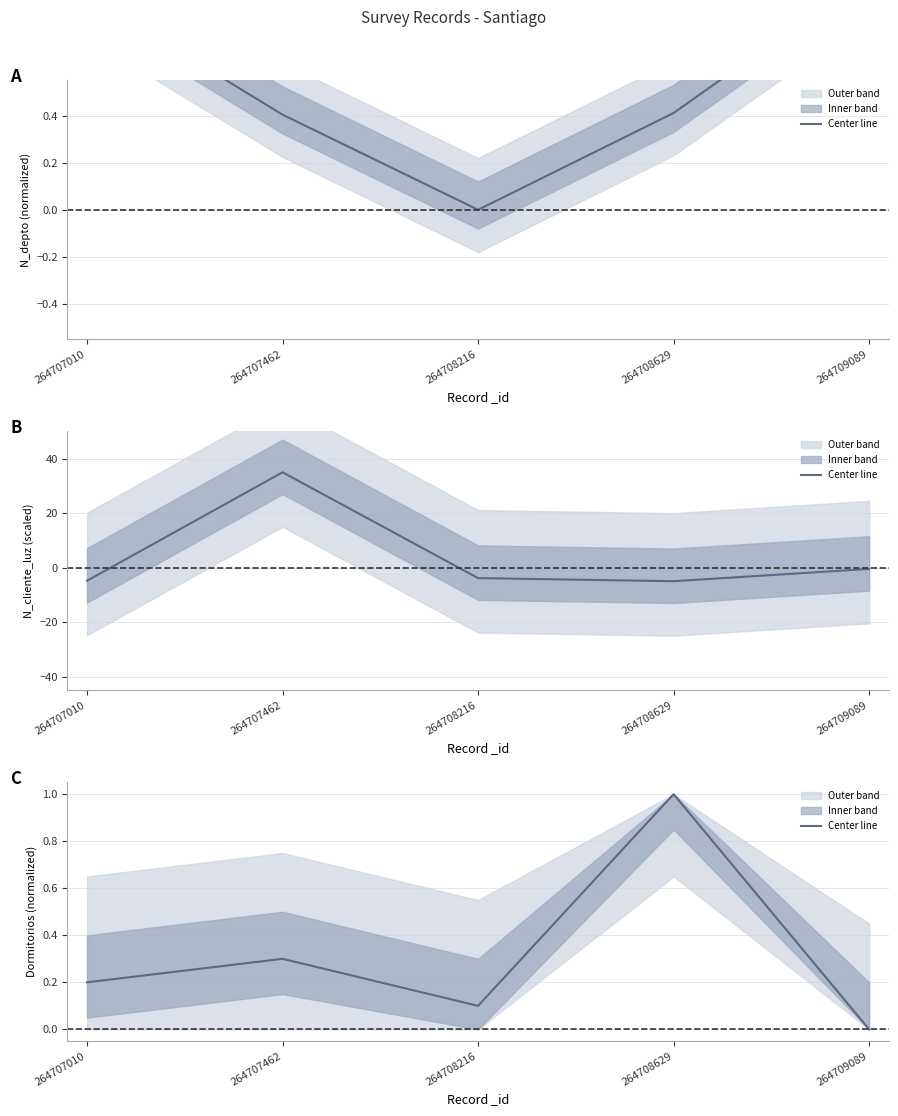

What value does the data have at 264707462?

0.3